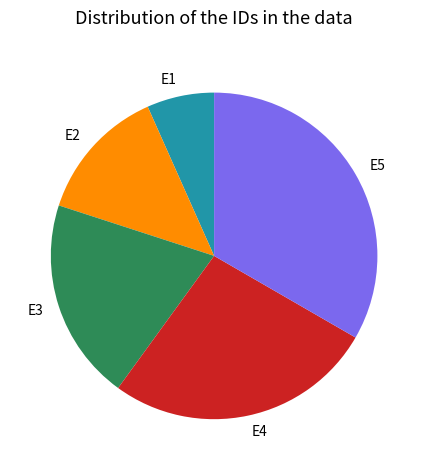

Is E2 the majority of the pie?

No